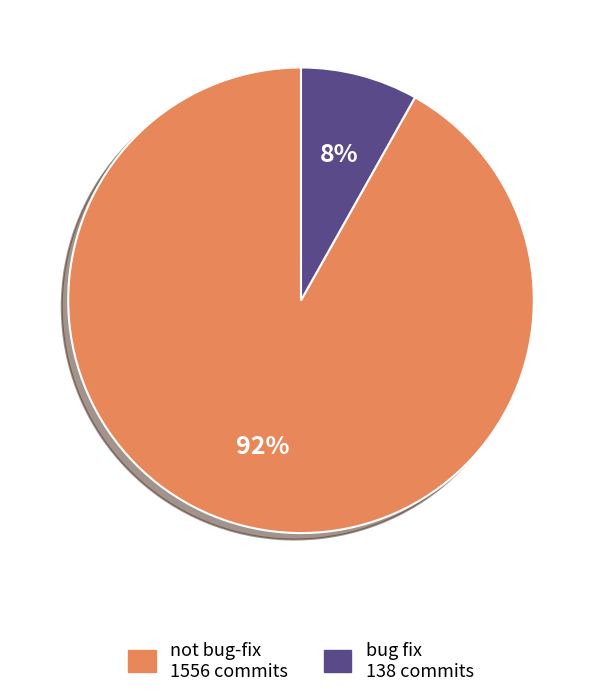

To the nearest percent, what is the difference between the not bug-fix and bug fix slice percentages?

84%